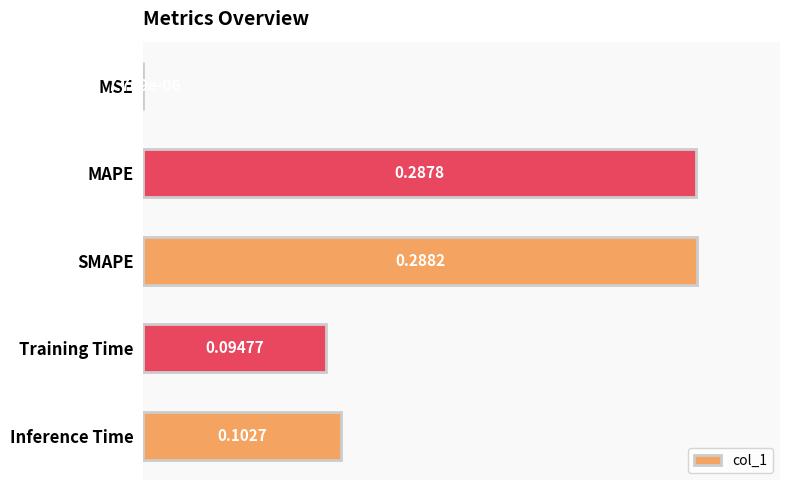

At which category does the chart reach its peak across all series?

SMAPE